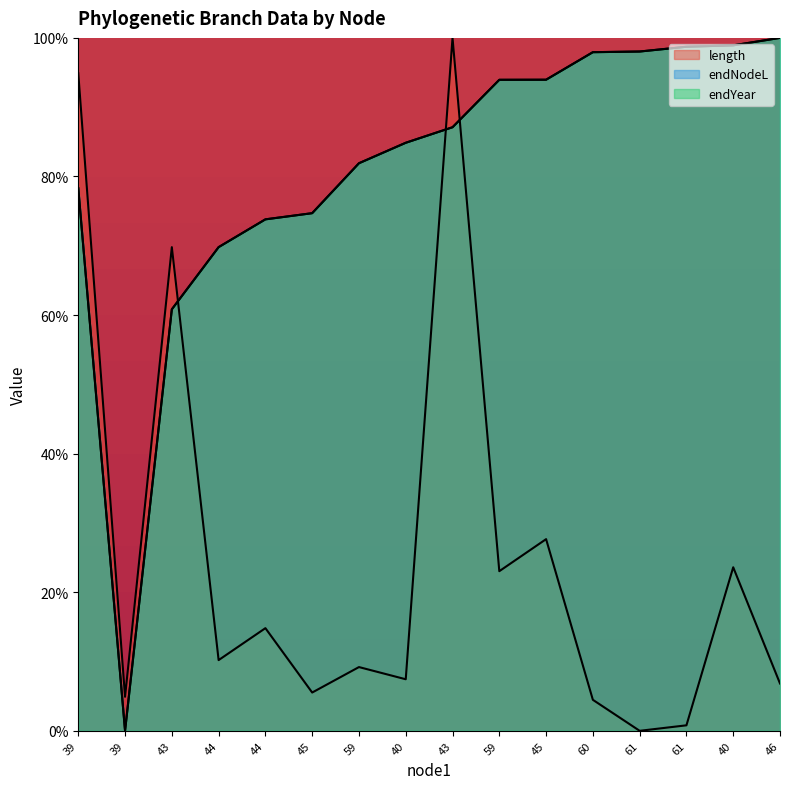

True or false: endNodeL has a value of 98.7 at 61.

True